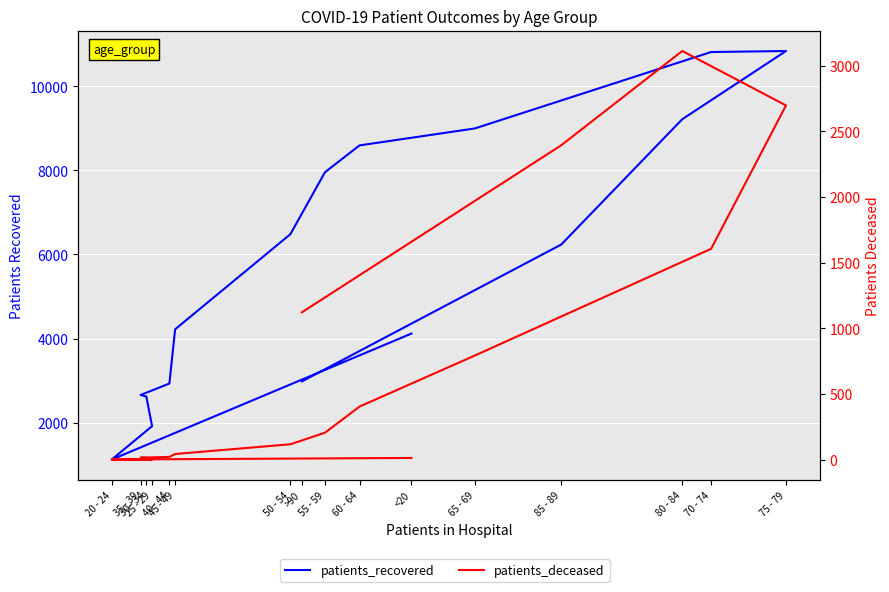

True or false: patients_recovered has more than 1 points higher than both neighbors.

False